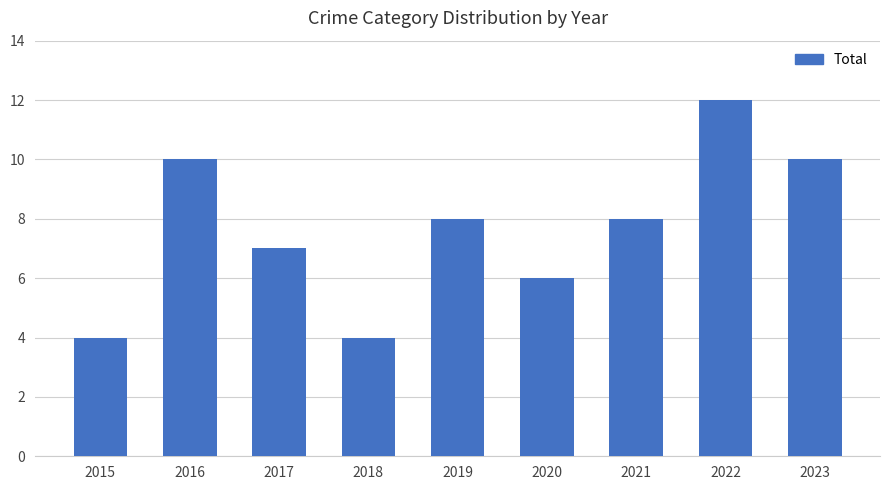

What is the minimum value shown in the chart?

4